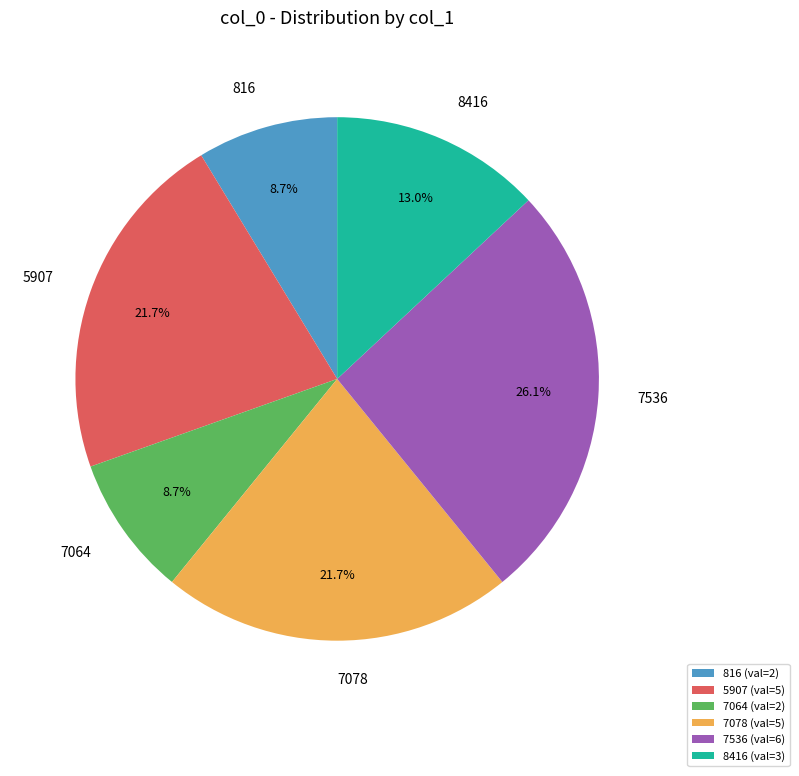

What percentage is the 8416 slice, to the nearest percent?

13%